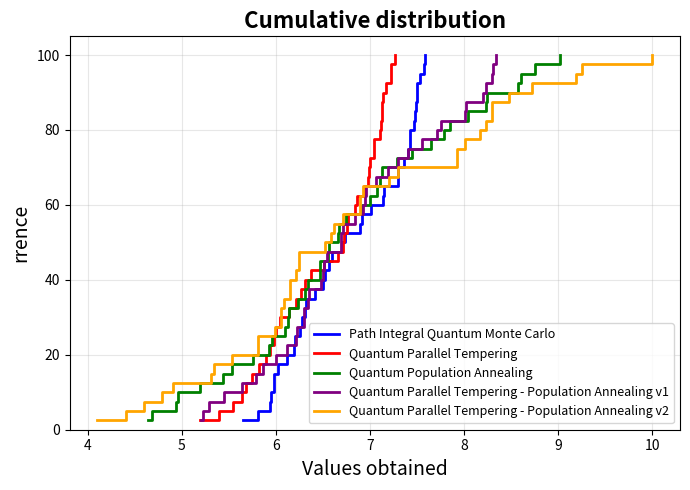

What is the highest value of the Path Integral Quantum Monte Carlo series?

100.0